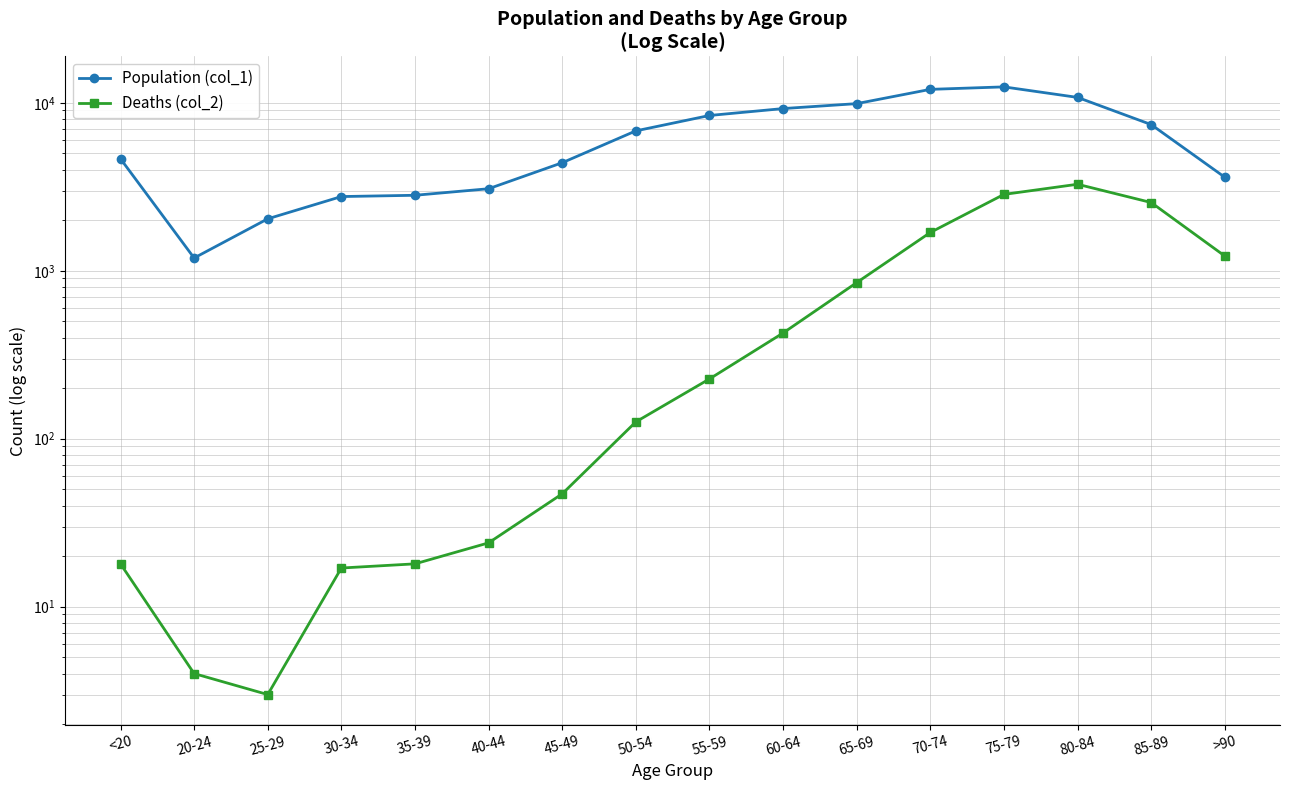

True or false: Deaths (col_2) has a value of 362 at 55-59.

False